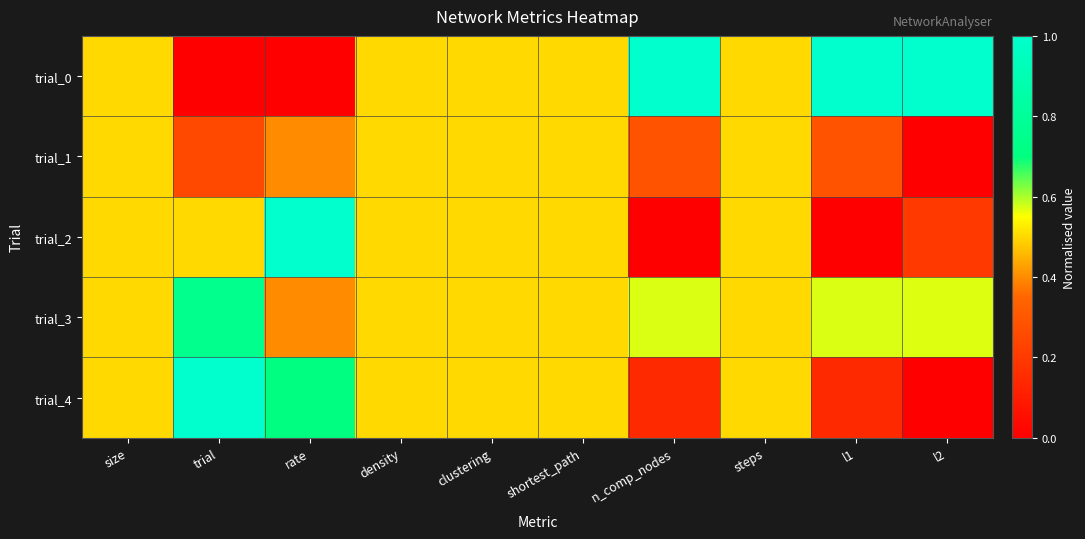

Which label corresponds to the smallest value in the chart?

trial